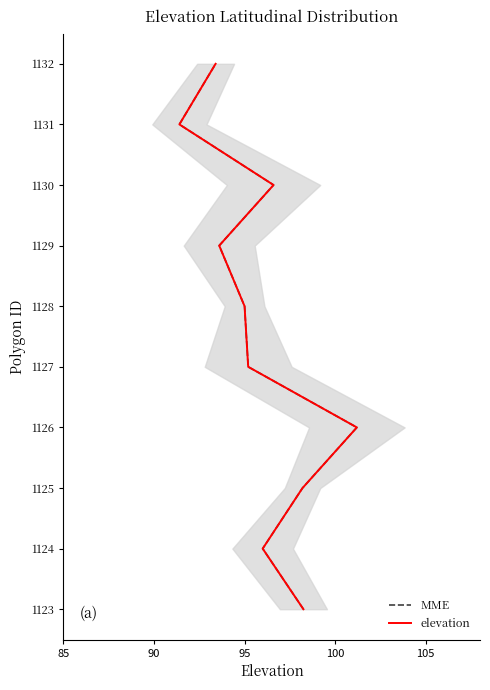

True or false: elevation and MME cross at least once.

False